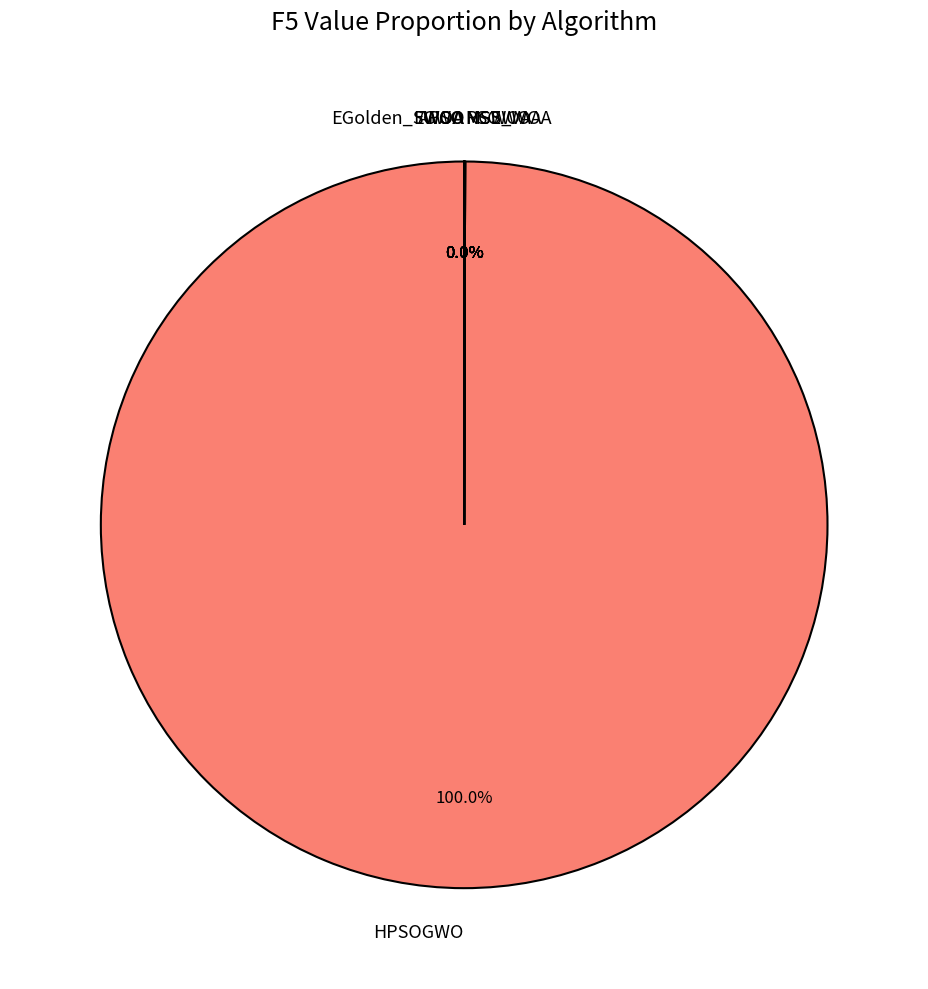

Is there any slice that represents more than half of the pie?

Yes